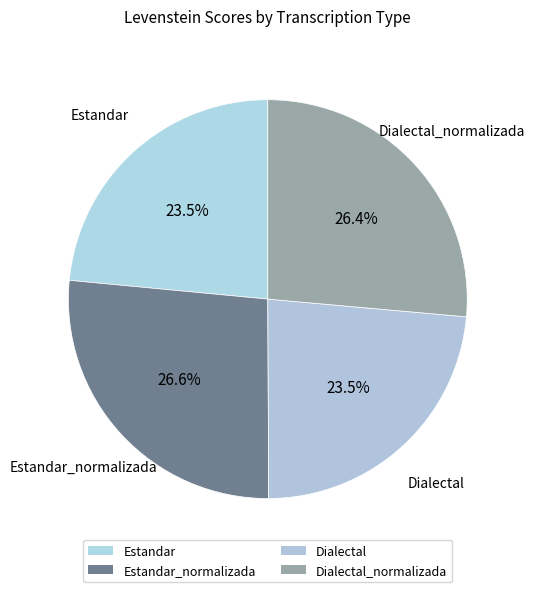

To the nearest percent, what is the average slice percentage?

25%